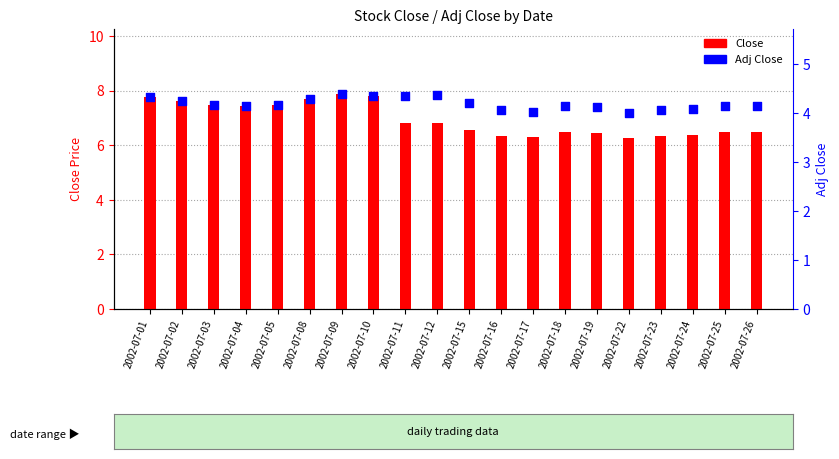

At which category is the sum across all series the highest?

2002-07-09